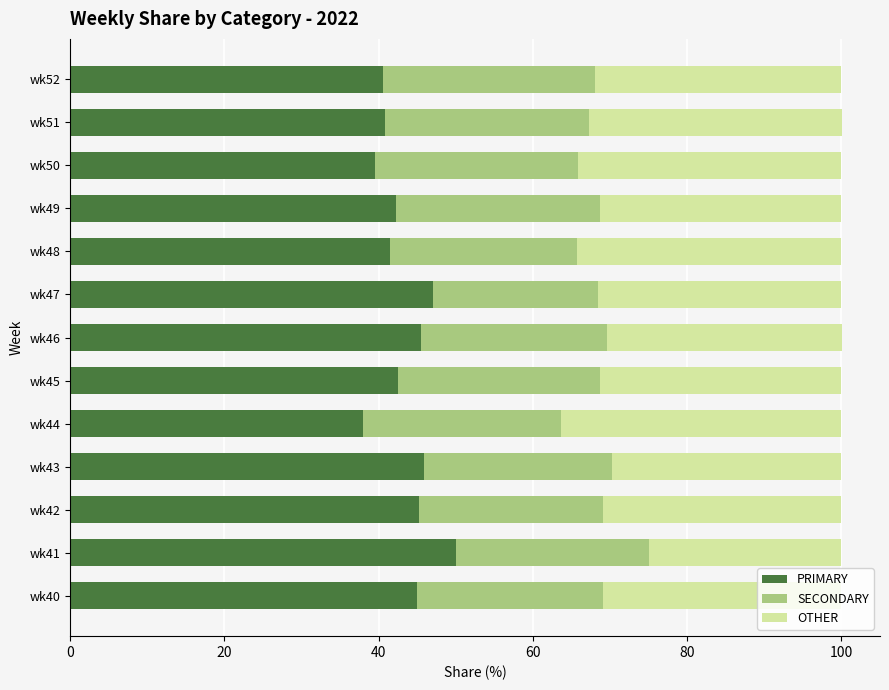

The value of PRIMARY at wk47 is 47.1. True or false?

True